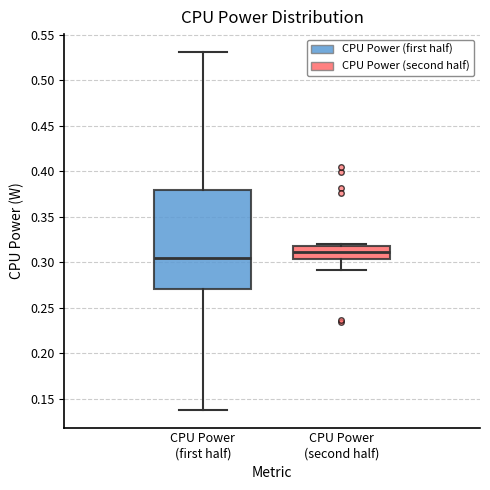

Which box is the tallest, from its lower edge to its upper edge?

CPU Power (first half)